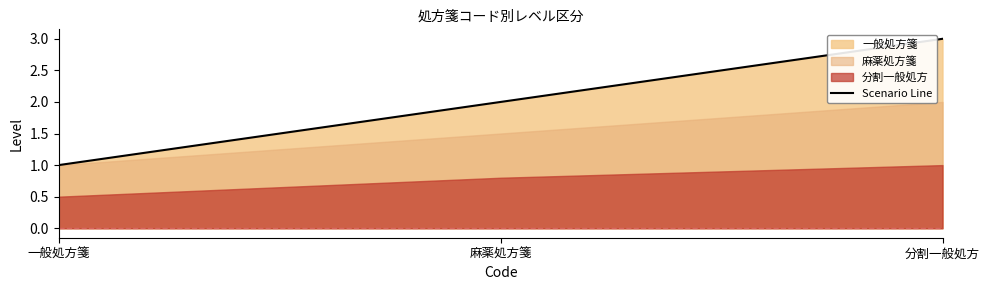

What is the label of the 1st point from the right?

分割一般処方